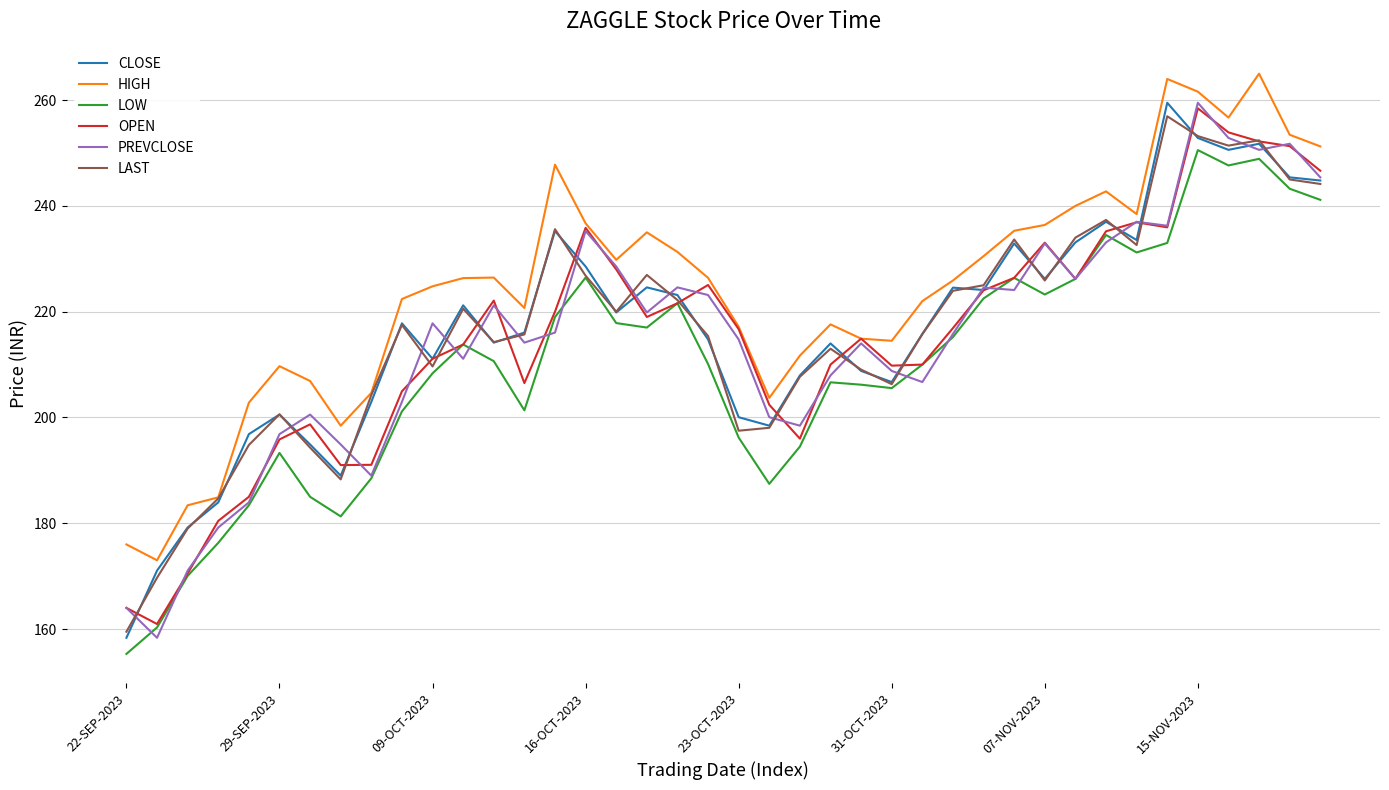

Which series has the largest total across all categories?

HIGH